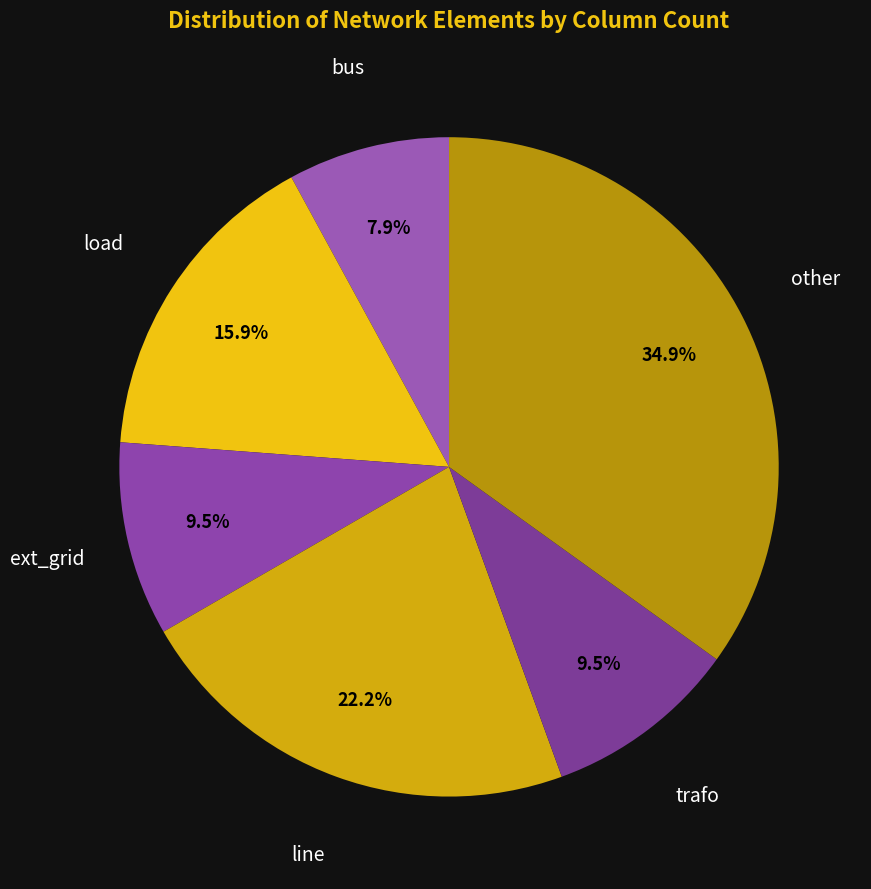

Combined, do load and trafo account for over 50%?

No